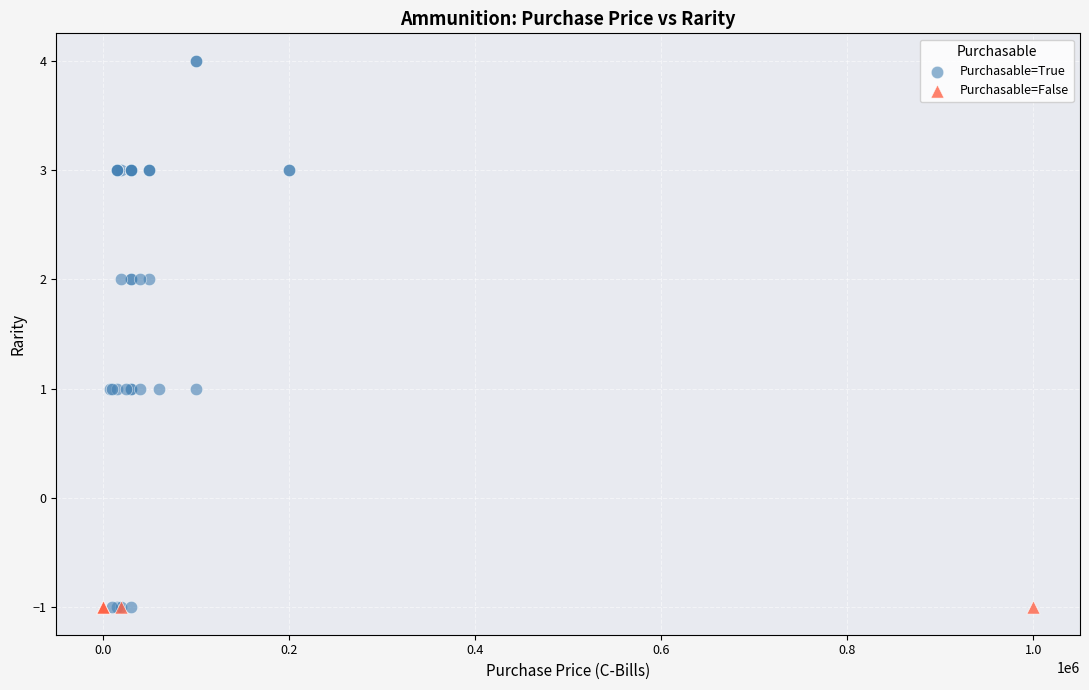

Which series contains the highest Y value?

Purchasable=True